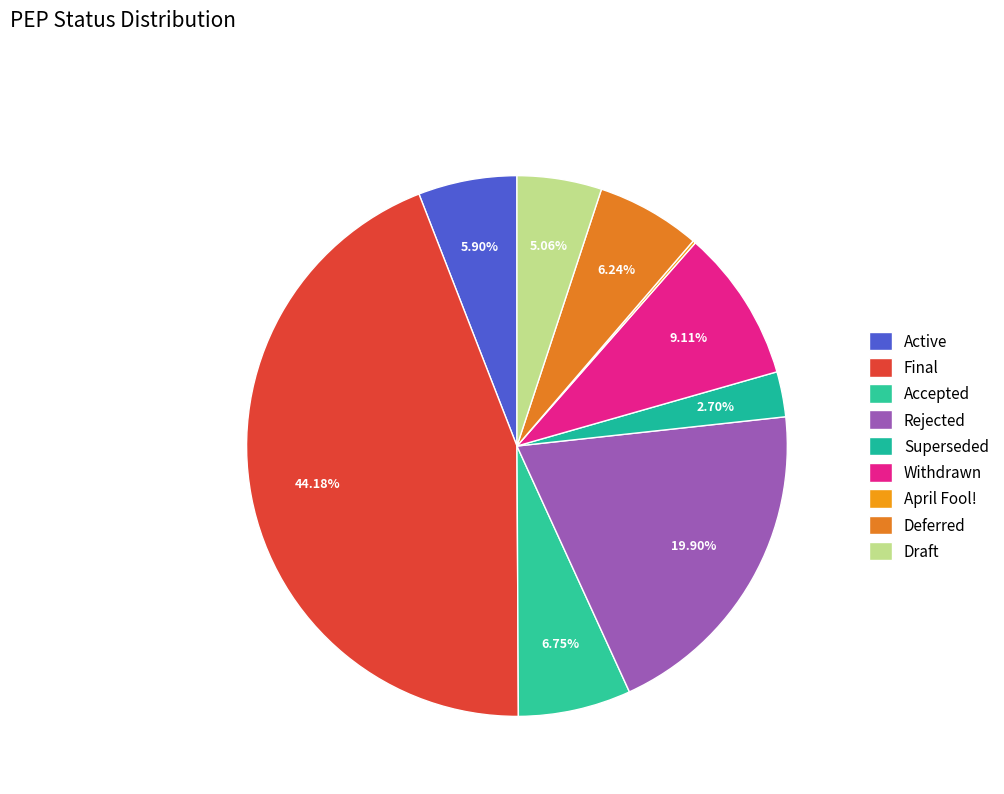

To the nearest percent, what percentage of the pie is Accepted?

7%